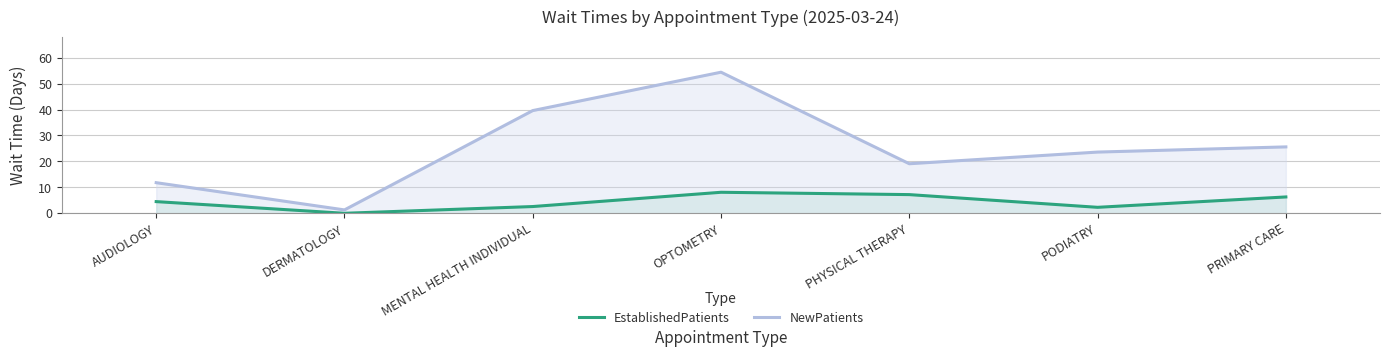

Which category has the highest value across all series?

OPTOMETRY